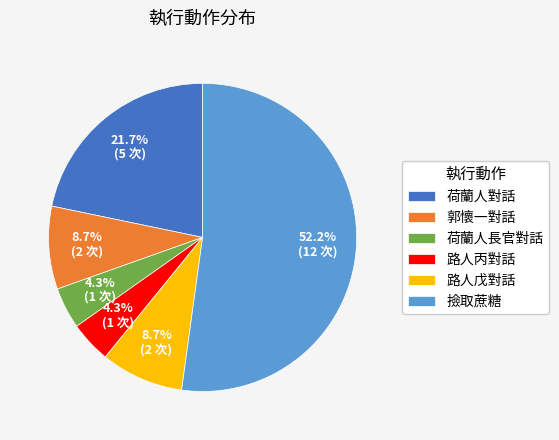

Does any single category account for the majority?

Yes